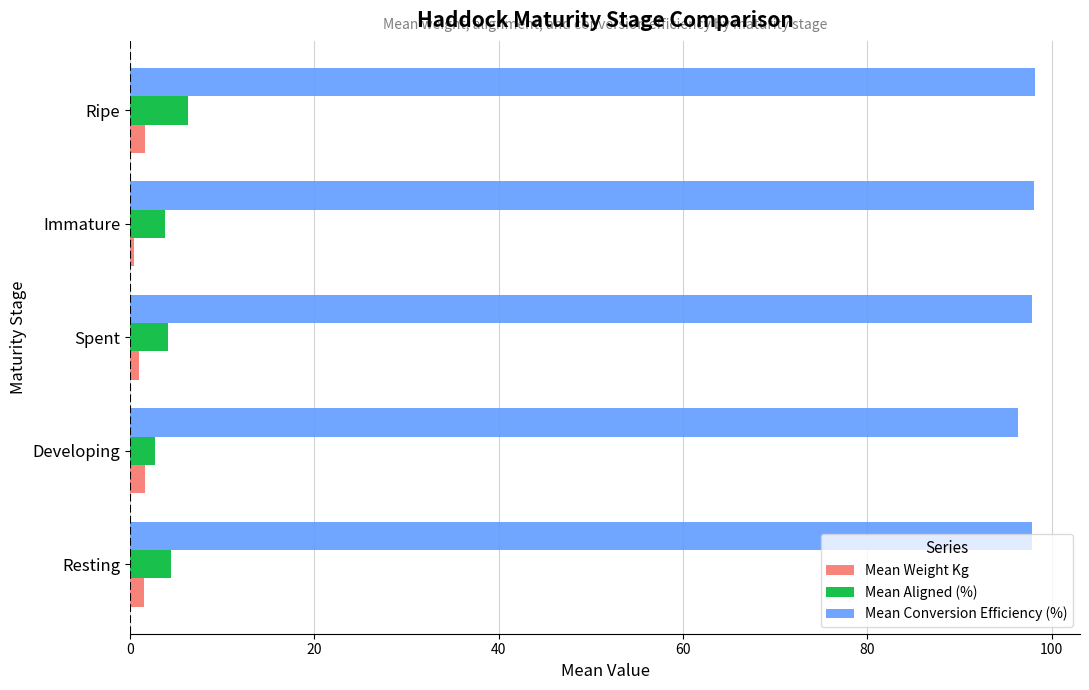

Rank the series by their maximum value, from lowest to highest.

Mean Weight Kg, Mean Aligned (%), Mean Conversion Efficiency (%)